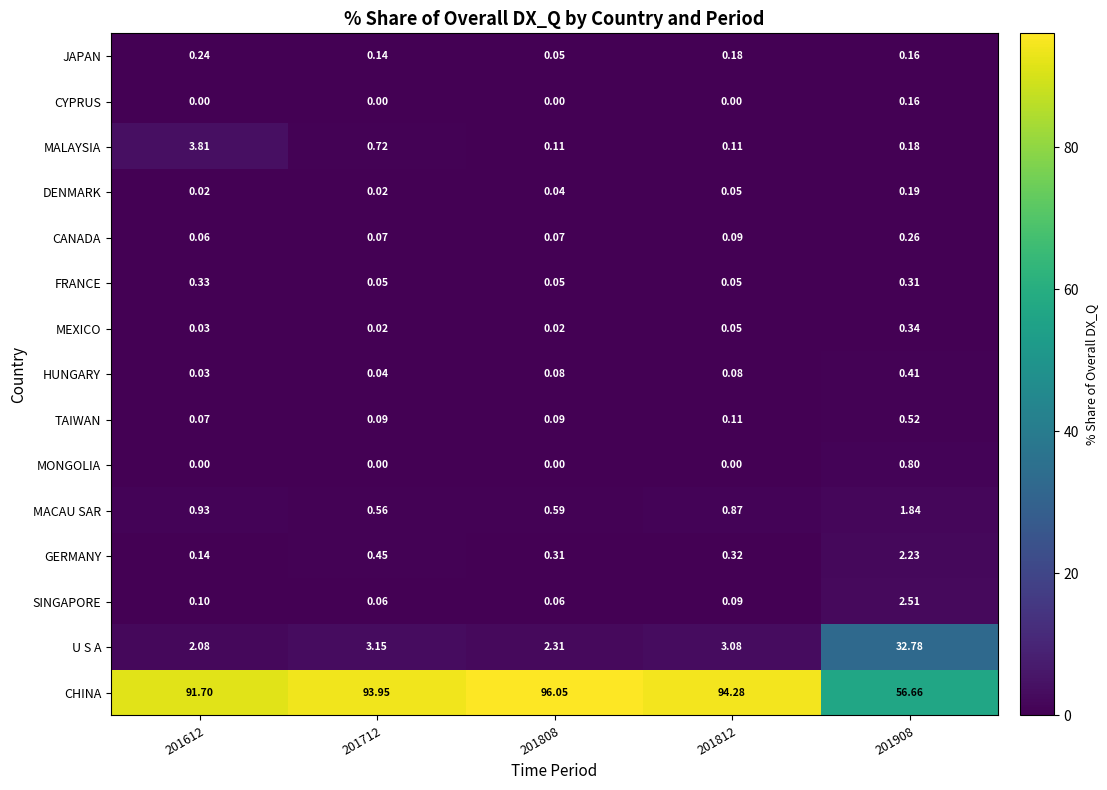

Between 201808 and 201908, which series saw the biggest shift?

CHINA